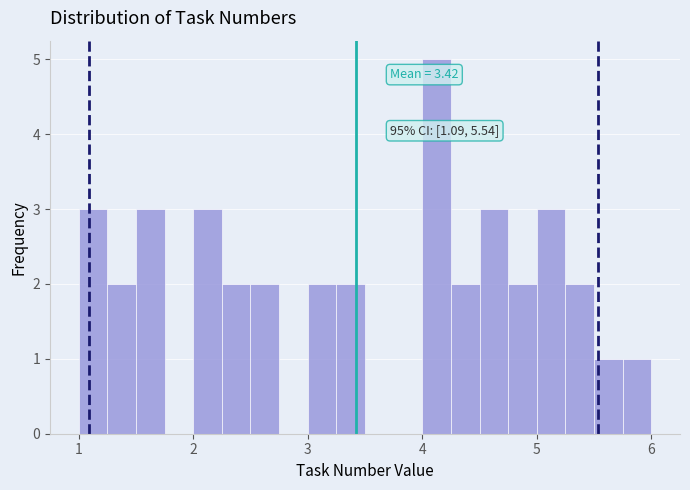

Read against the x-axis, roughly where is the centre of the tallest bar?

4.1